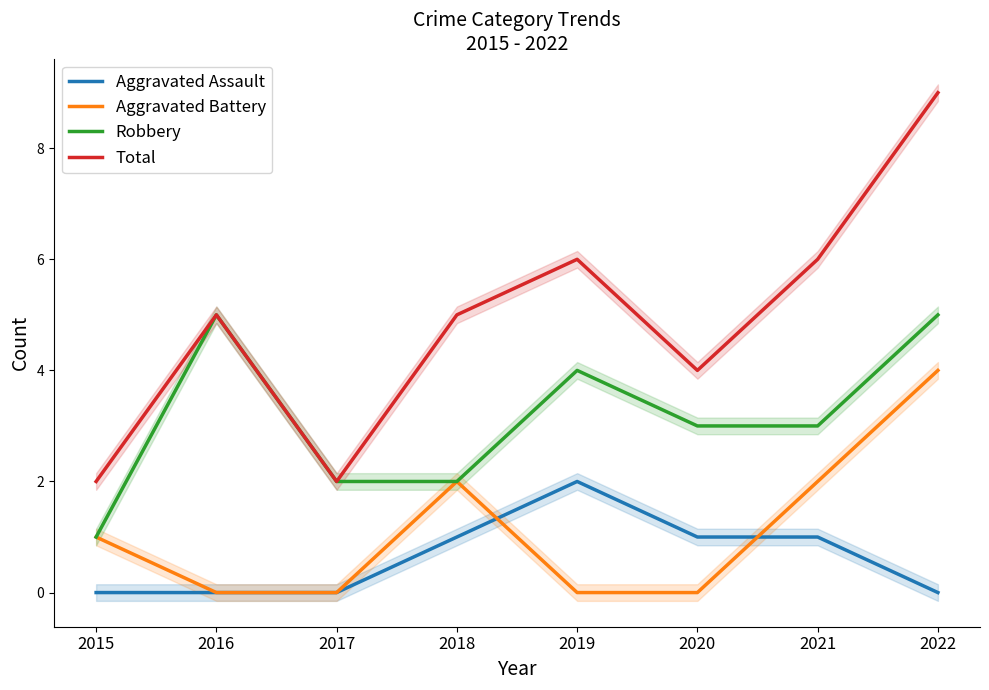

At 2016, list the series in order from smallest to largest.

Aggravated Assault, Aggravated Battery, Robbery, Total